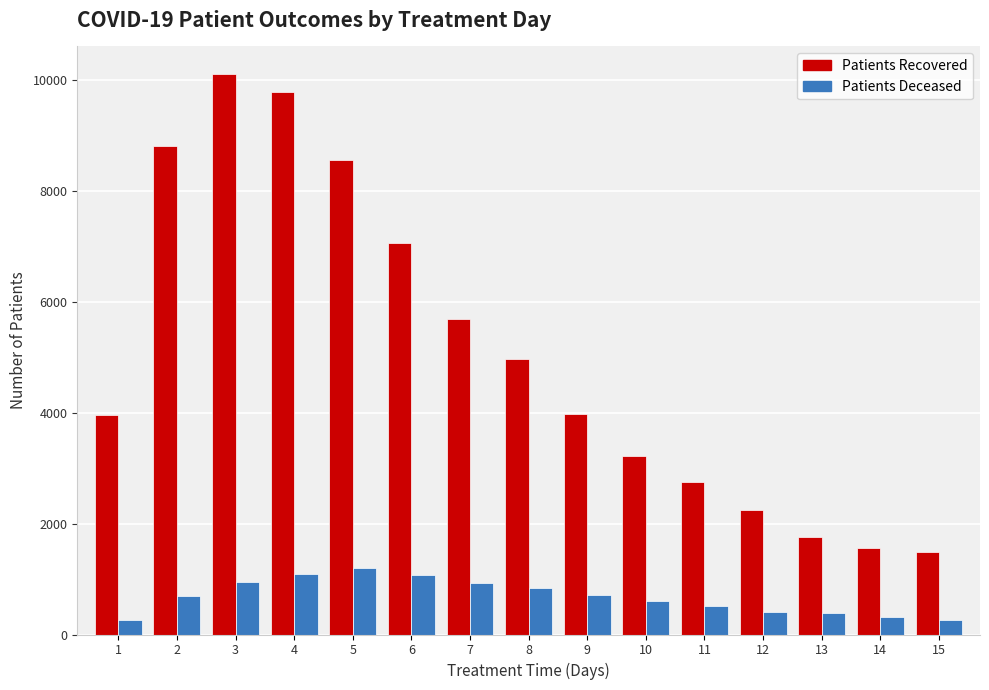

What is the total value across all series at 8?

5811